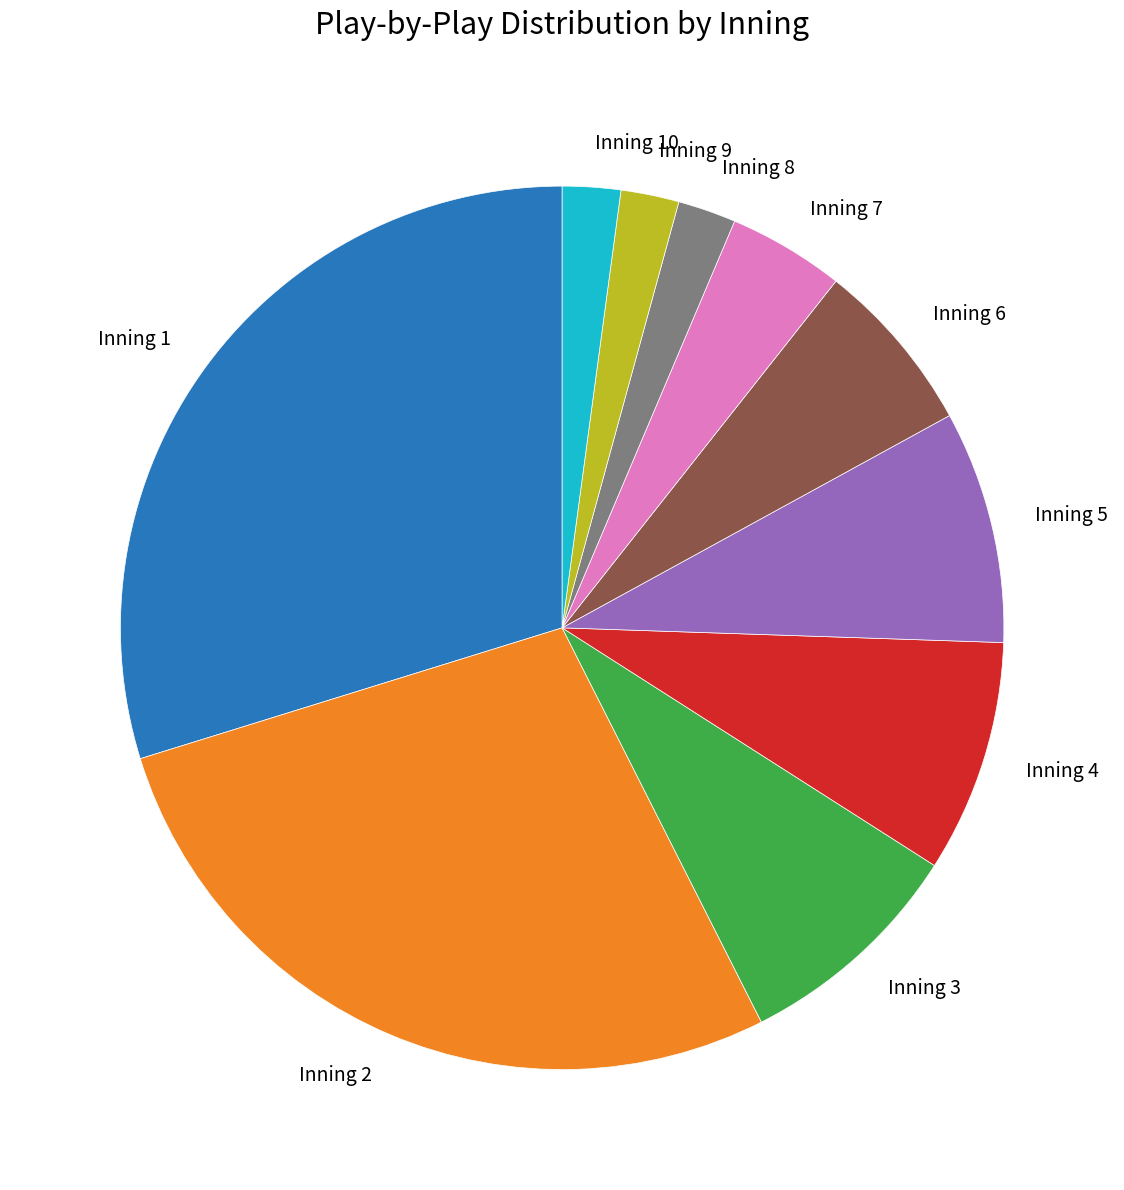

Which has a higher value, Inning 6 or Inning 5?

Inning 5